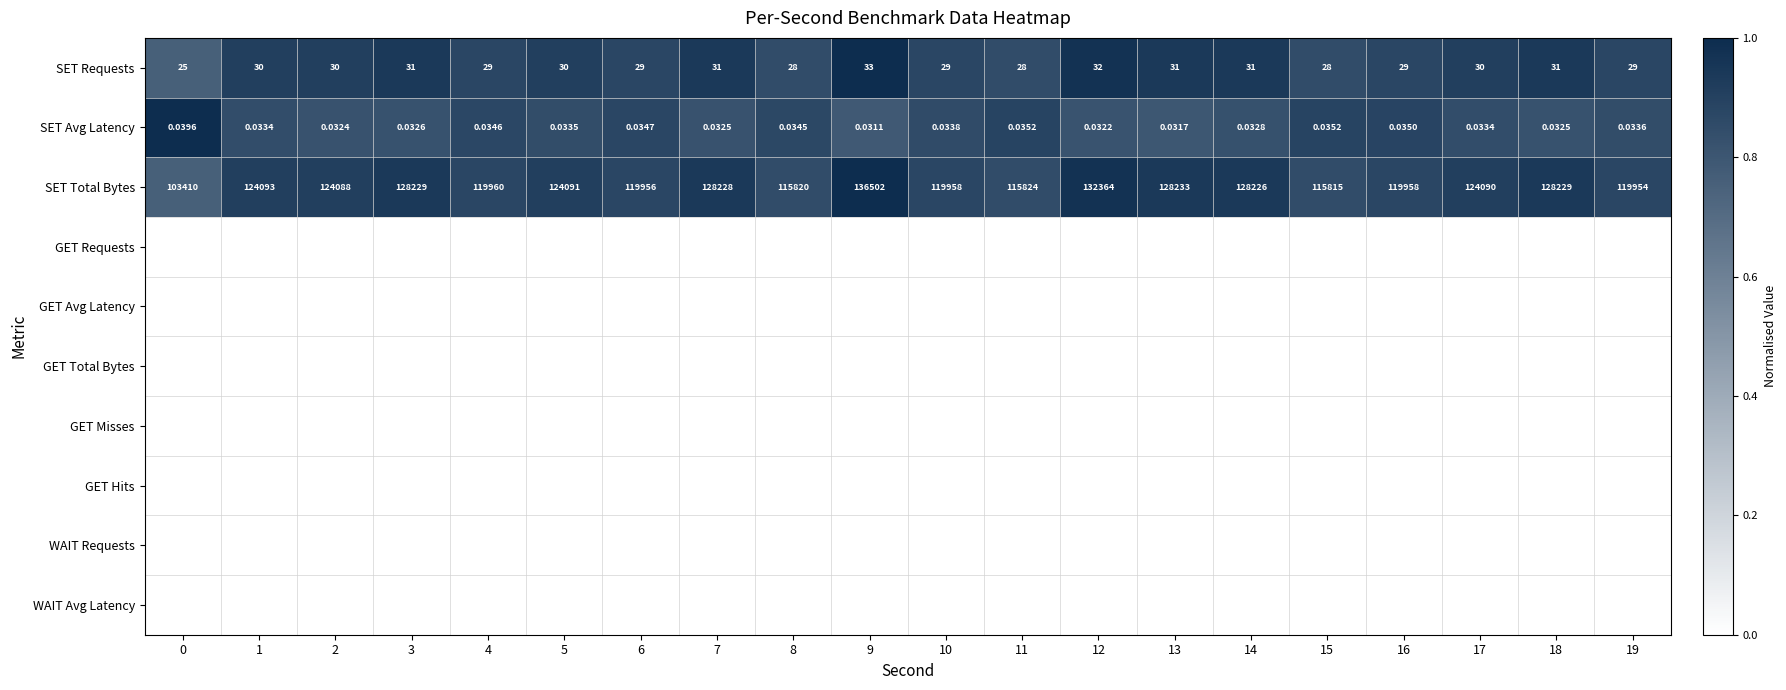

Reading left to right, extract all data points from this chart.

row_0: 0=0.8	1=0.9	2=0.9	3=0.9	4=0.9	5=0.9	6=0.9	7=0.9	8=0.8	9=1.0	10=0.9	11=0.8	12=1.0	13=0.9	14=0.9	15=0.8	16=0.9	17=0.9	18=0.9	19=0.9
row_1: 0=1.0	1=0.8	2=0.8	3=0.8	4=0.9	5=0.8	6=0.9	7=0.8	8=0.9	9=0.8	10=0.9	11=0.9	12=0.8	13=0.8	14=0.8	15=0.9	16=0.9	17=0.8	18=0.8	19=0.8
row_2: 0=0.8	1=0.9	2=0.9	3=0.9	4=0.9	5=0.9	6=0.9	7=0.9	8=0.8	9=1.0	10=0.9	11=0.8	12=1.0	13=0.9	14=0.9	15=0.8	16=0.9	17=0.9	18=0.9	19=0.9
row_3: 0=0.0	1=0.0	2=0.0	3=0.0	4=0.0	5=0.0	6=0.0	7=0.0	8=0.0	9=0.0	10=0.0	11=0.0	12=0.0	13=0.0	14=0.0	15=0.0	16=0.0	17=0.0	18=0.0	19=0.0
row_4: 0=0.0	1=0.0	2=0.0	3=0.0	4=0.0	5=0.0	6=0.0	7=0.0	8=0.0	9=0.0	10=0.0	11=0.0	12=0.0	13=0.0	14=0.0	15=0.0	16=0.0	17=0.0	18=0.0	19=0.0
row_5: 0=0.0	1=0.0	2=0.0	3=0.0	4=0.0	5=0.0	6=0.0	7=0.0	8=0.0	9=0.0	10=0.0	11=0.0	12=0.0	13=0.0	14=0.0	15=0.0	16=0.0	17=0.0	18=0.0	19=0.0
row_6: 0=0.0	1=0.0	2=0.0	3=0.0	4=0.0	5=0.0	6=0.0	7=0.0	8=0.0	9=0.0	10=0.0	11=0.0	12=0.0	13=0.0	14=0.0	15=0.0	16=0.0	17=0.0	18=0.0	19=0.0
row_7: 0=0.0	1=0.0	2=0.0	3=0.0	4=0.0	5=0.0	6=0.0	7=0.0	8=0.0	9=0.0	10=0.0	11=0.0	12=0.0	13=0.0	14=0.0	15=0.0	16=0.0	17=0.0	18=0.0	19=0.0
row_8: 0=0.0	1=0.0	2=0.0	3=0.0	4=0.0	5=0.0	6=0.0	7=0.0	8=0.0	9=0.0	10=0.0	11=0.0	12=0.0	13=0.0	14=0.0	15=0.0	16=0.0	17=0.0	18=0.0	19=0.0
row_9: 0=0.0	1=0.0	2=0.0	3=0.0	4=0.0	5=0.0	6=0.0	7=0.0	8=0.0	9=0.0	10=0.0	11=0.0	12=0.0	13=0.0	14=0.0	15=0.0	16=0.0	17=0.0	18=0.0	19=0.0